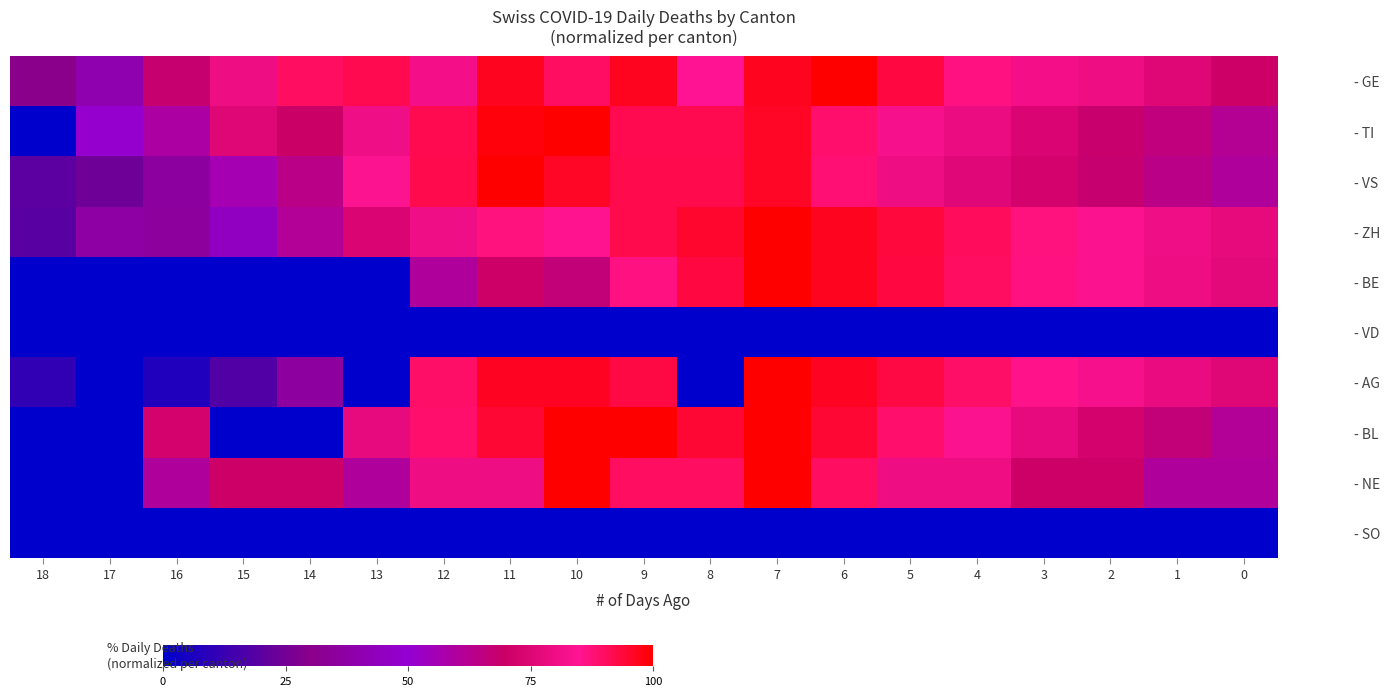

What is the spread (max minus min) of values at 18?

30.0